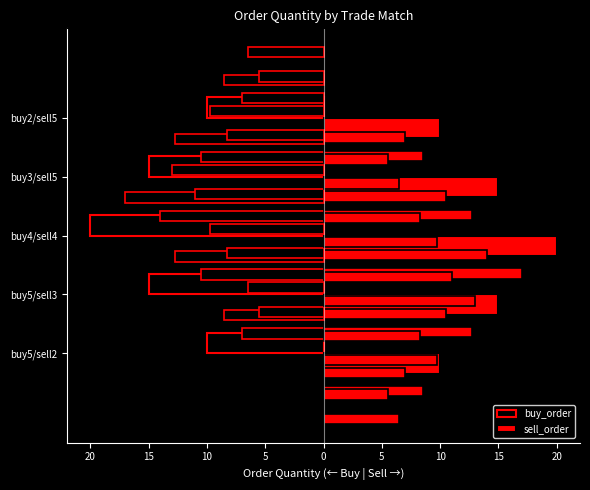

What is the label of the 4th bar from the right?

buy5/sell3